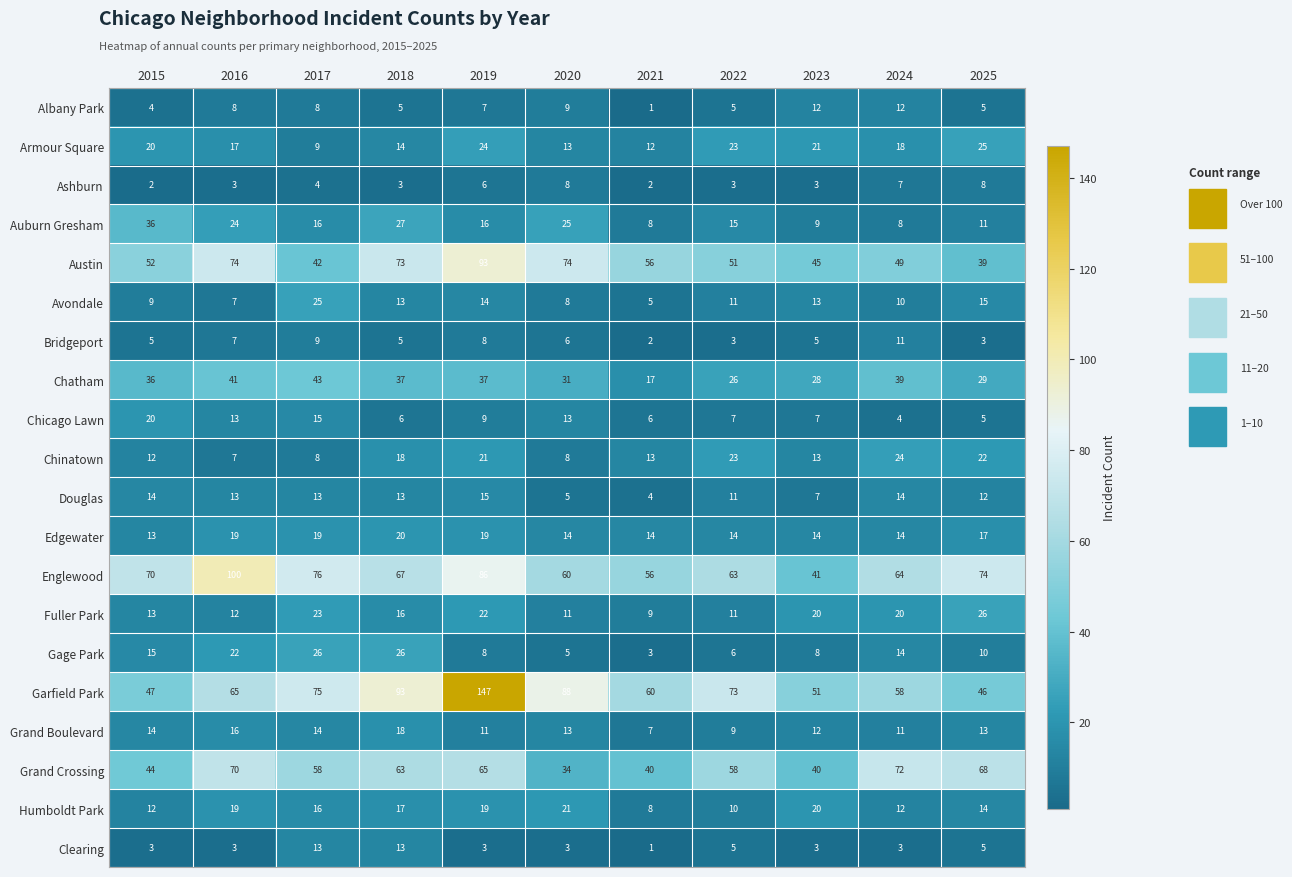

At how many categories does at least one series exceed 30?

11